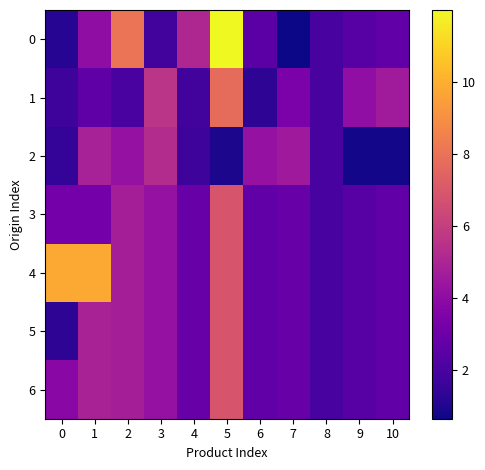

What is the smallest value displayed?

0.6